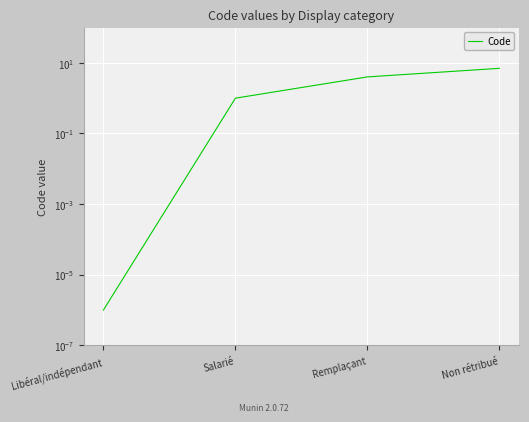

The chart shows a value of 2.3 at Non rétribué. True or false?

False